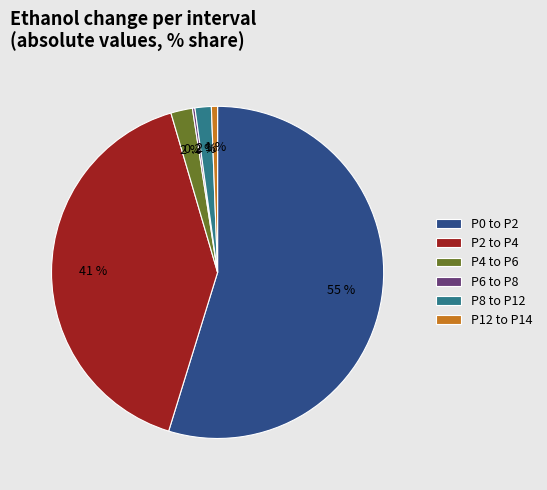

How much of the chart is everything except P8 to P12?

98.4%